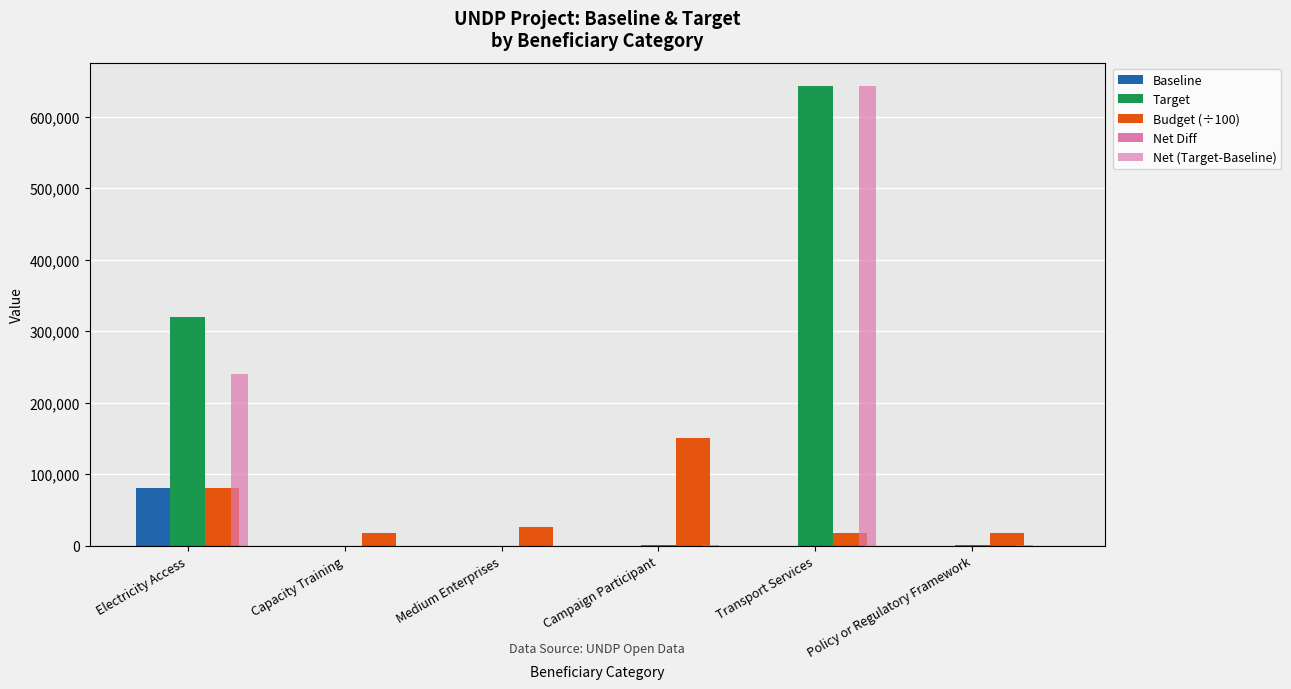

Is the value of Target at Electricity Access greater than the value of Baseline at Electricity Access?

Yes